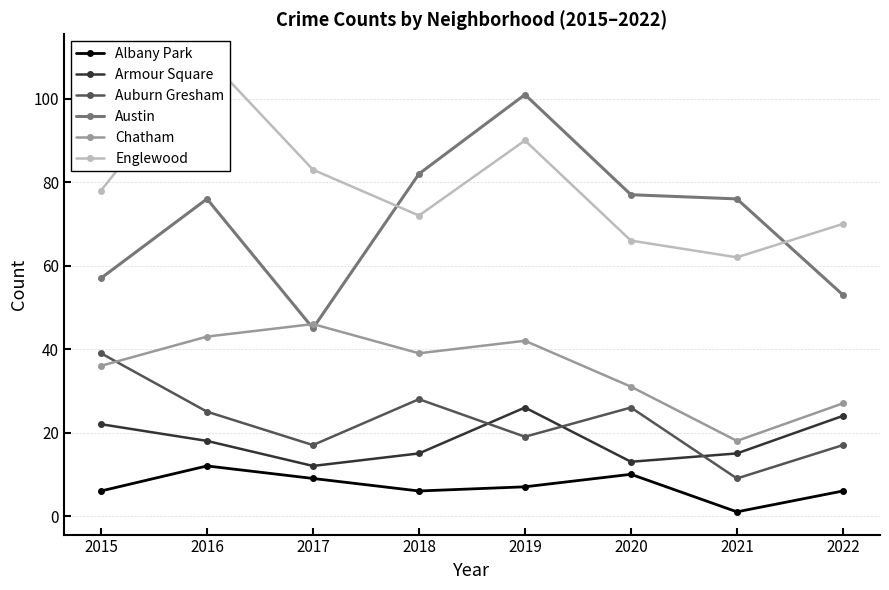

Is the value of Austin at 2020 greater than the value of Auburn Gresham at 2017?

Yes